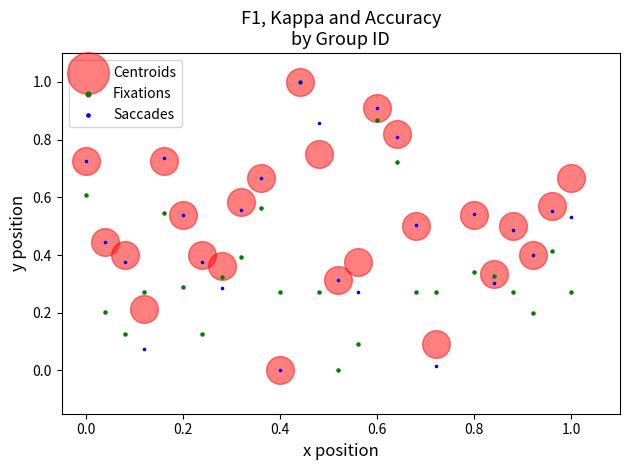

What are all the series names shown in the legend?

Centroids, Fixations, Saccades